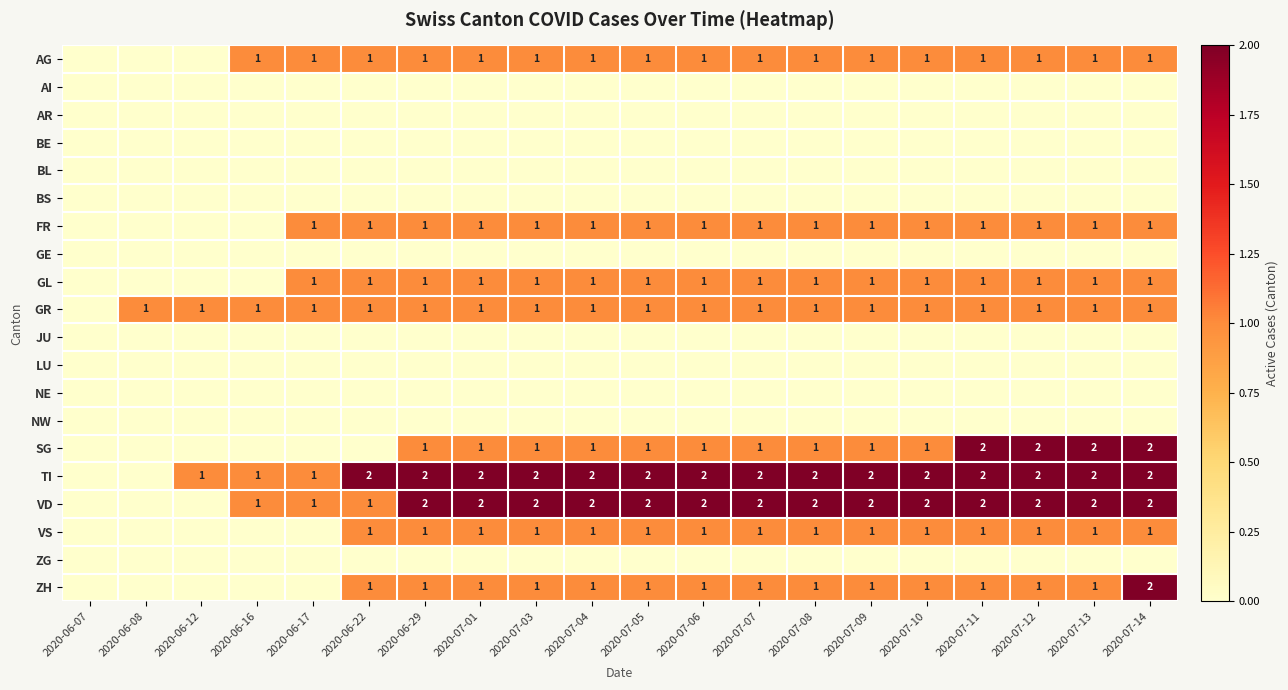

The FR series shows 1 at 2020-07-08. True or false?

True